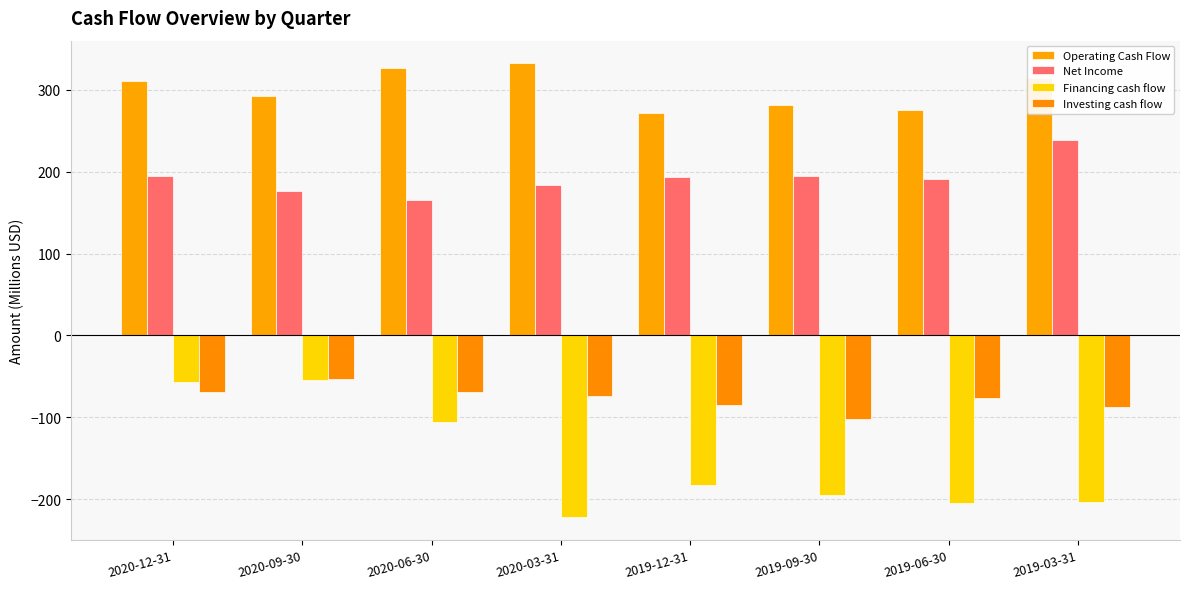

At which label does Net Income reach its peak?

2019-03-31